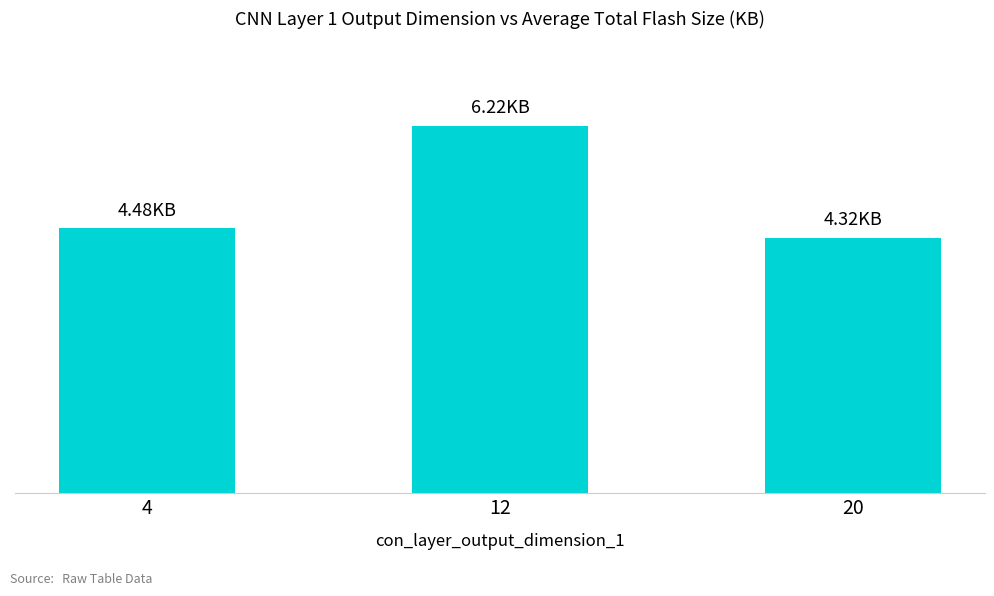

What is the sum of all values?

15.0